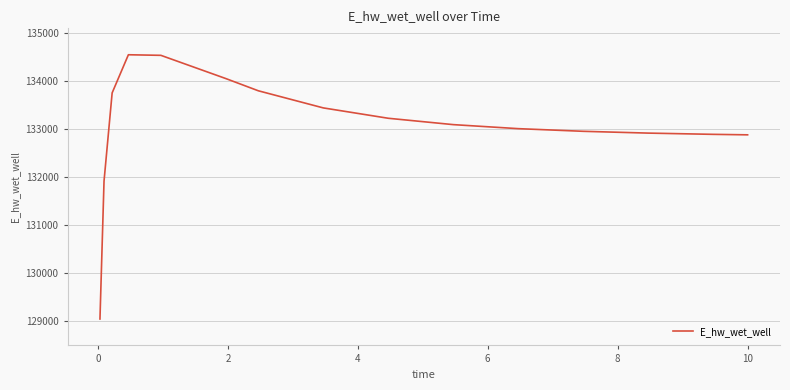

What is the difference between the maximum and minimum values?

5512.6